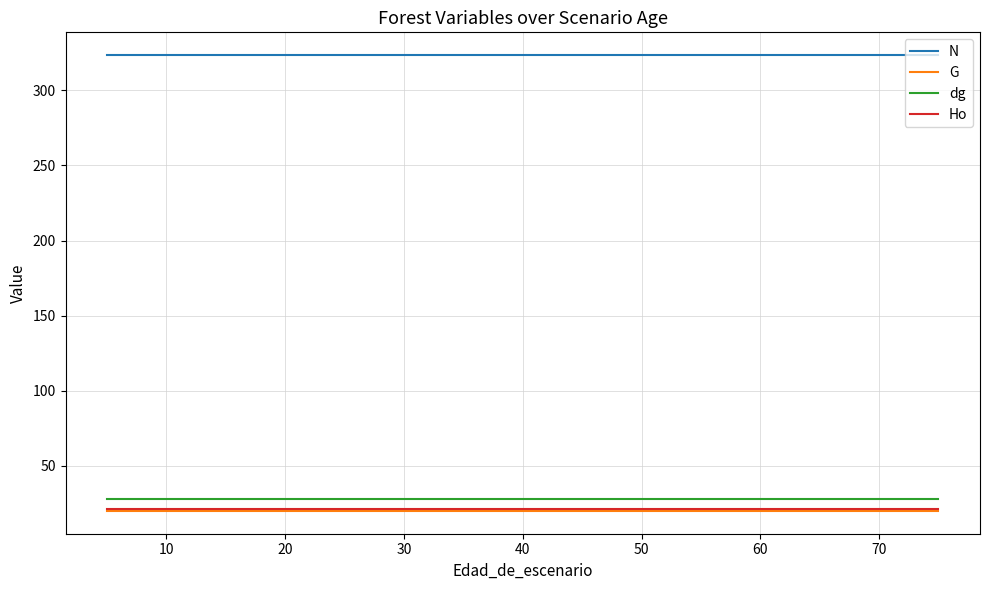

At how many categories does at least one series exceed 116?

16